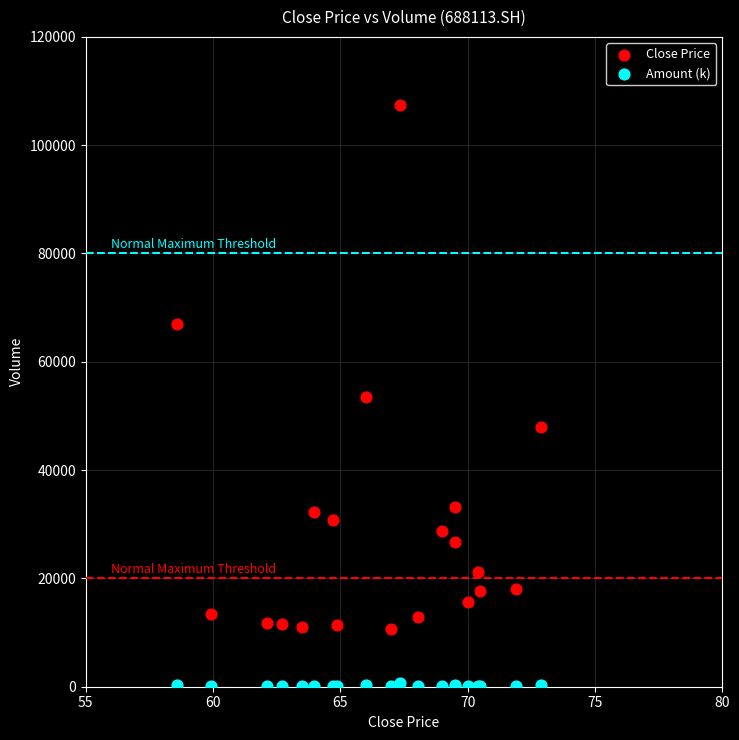

Which series reaches the minimum Y coordinate?

Amount (k)